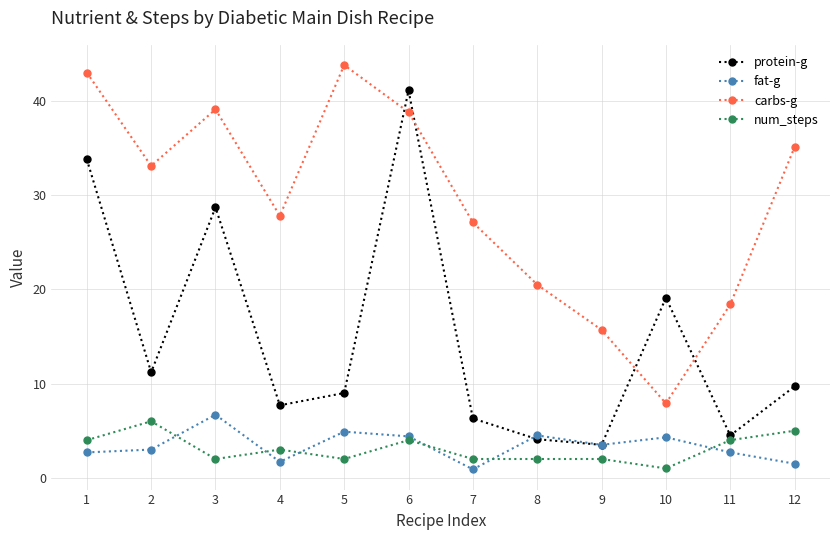

Which series has the largest range (max minus min)?

protein-g